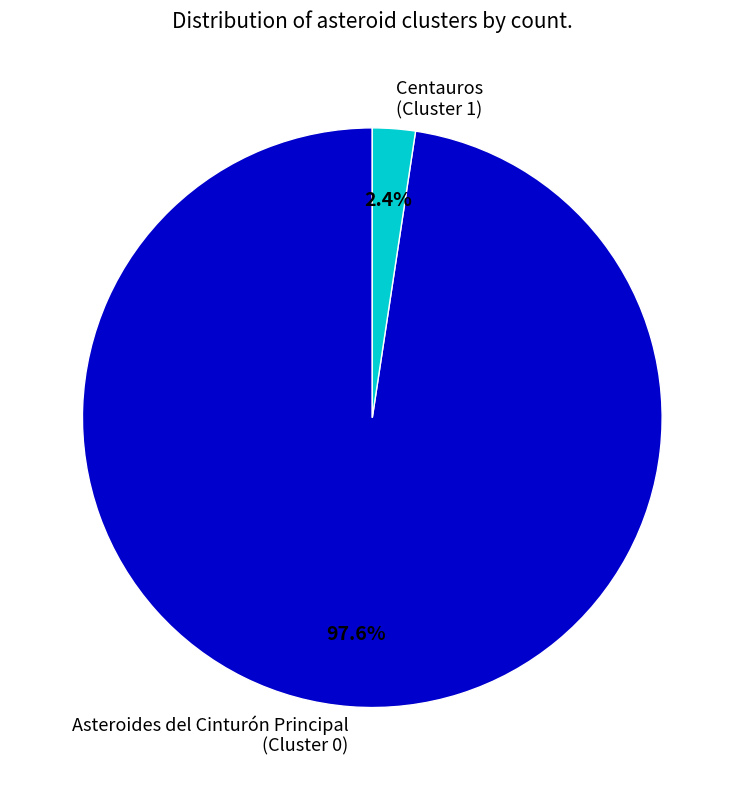

Do Asteroides del Cinturón Principal (Cluster 0) and Centauros (Cluster 1) together represent more than half of the pie?

Yes